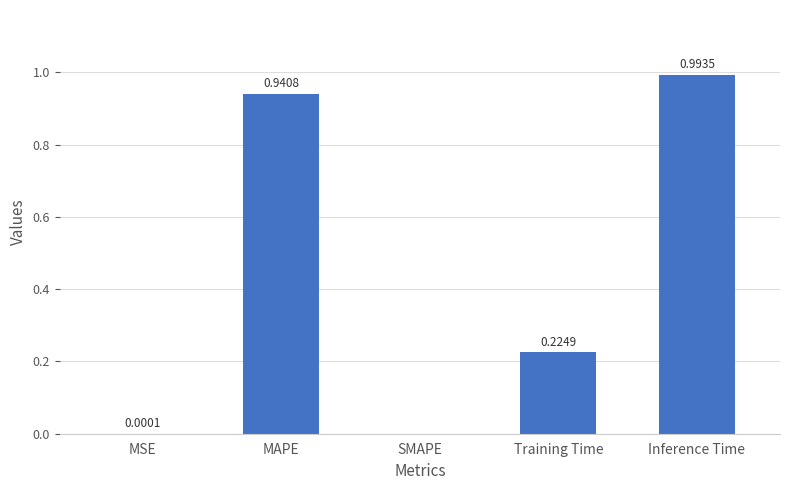

Where is the data nearest to the value 0?

SMAPE